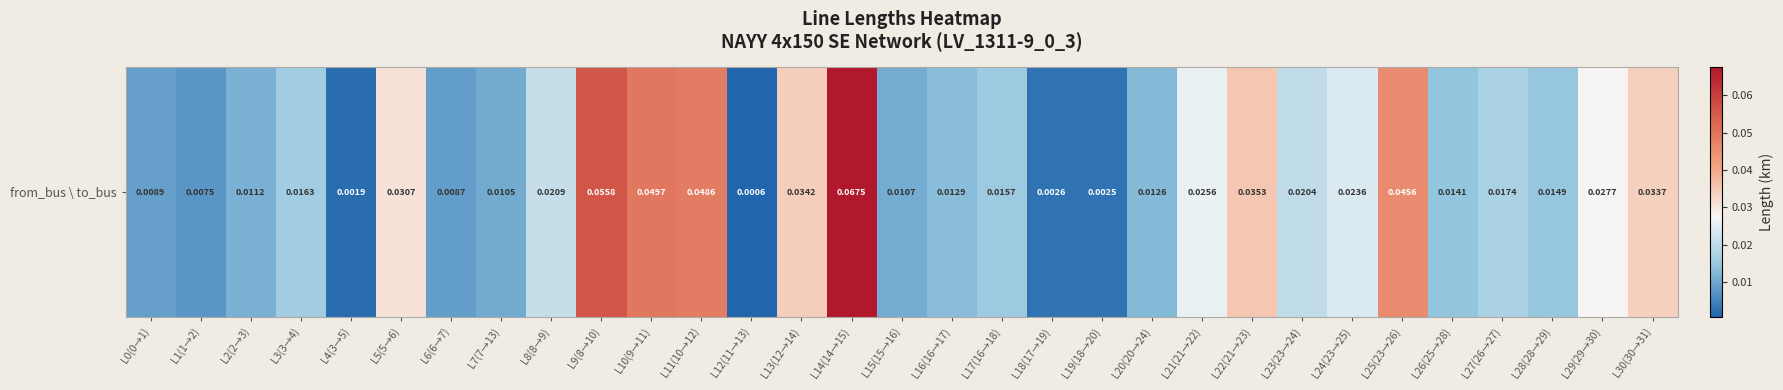

Is it true that the value at L7(7→13) is 0.0?

False